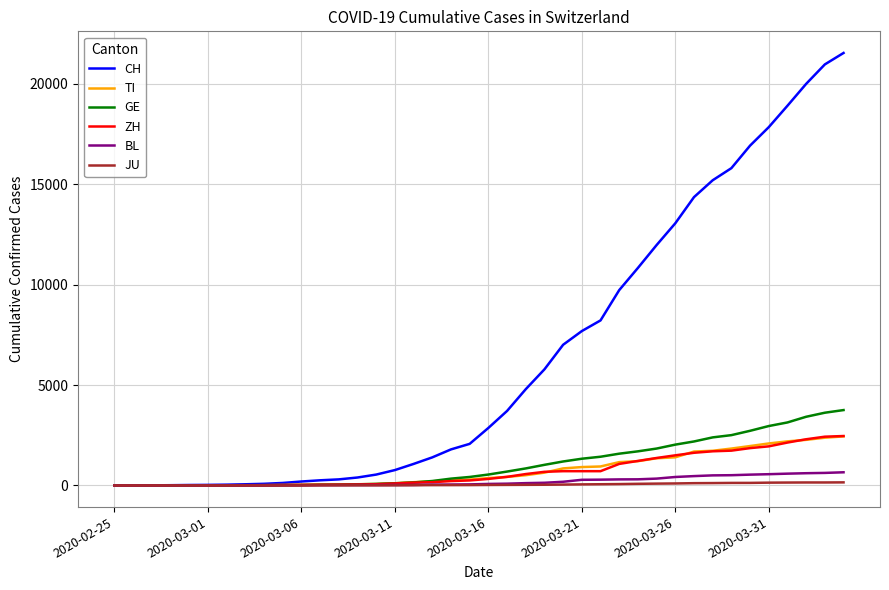

Which series has the widest spread of values?

CH